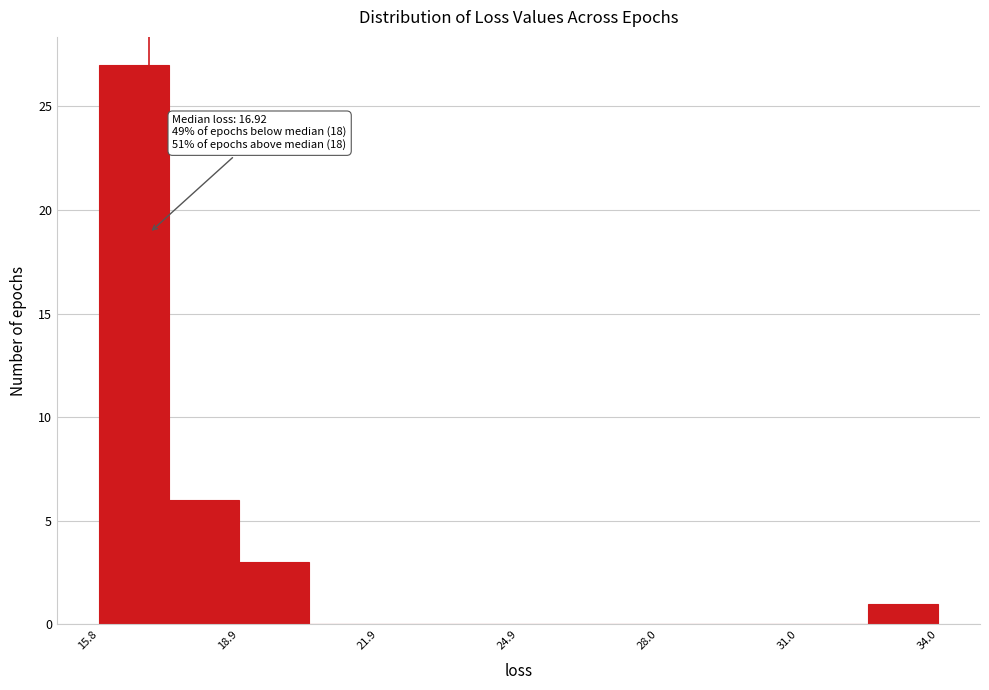

Read against the x-axis, roughly where is the centre of the tallest bar?

16.5